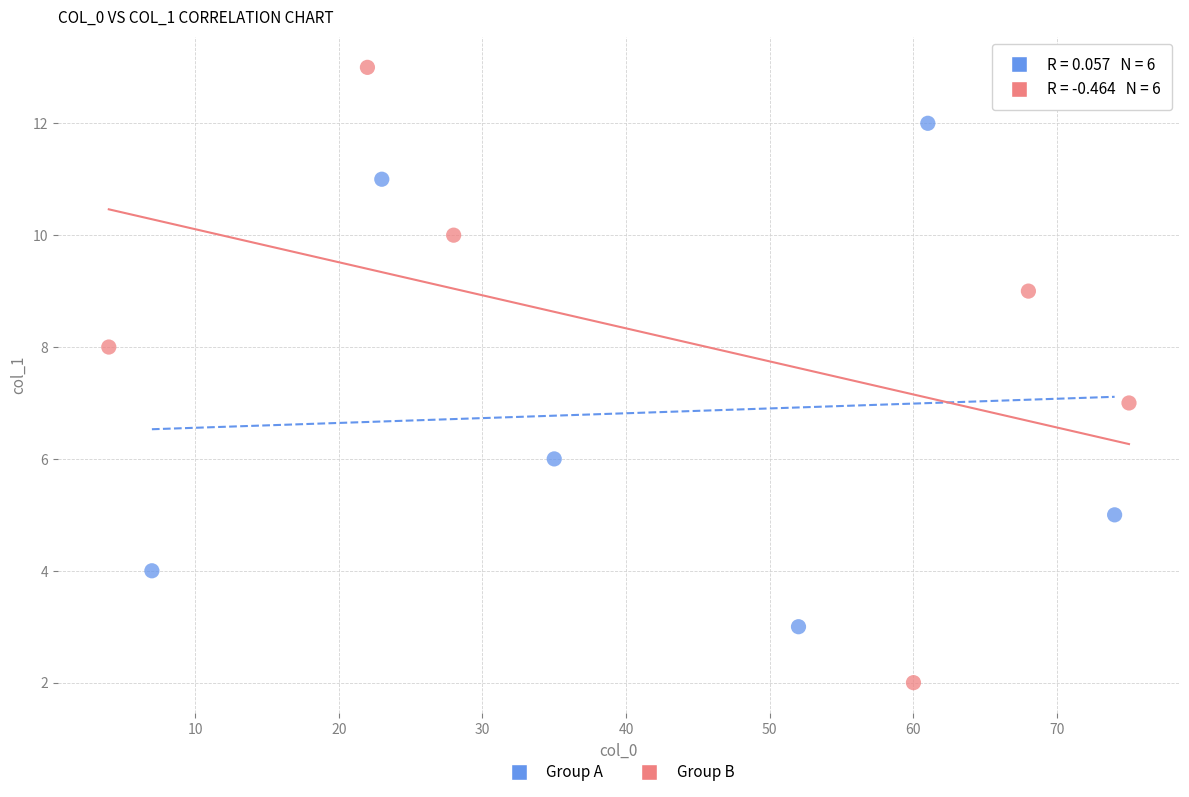

Which series reaches the maximum Y coordinate?

Group B